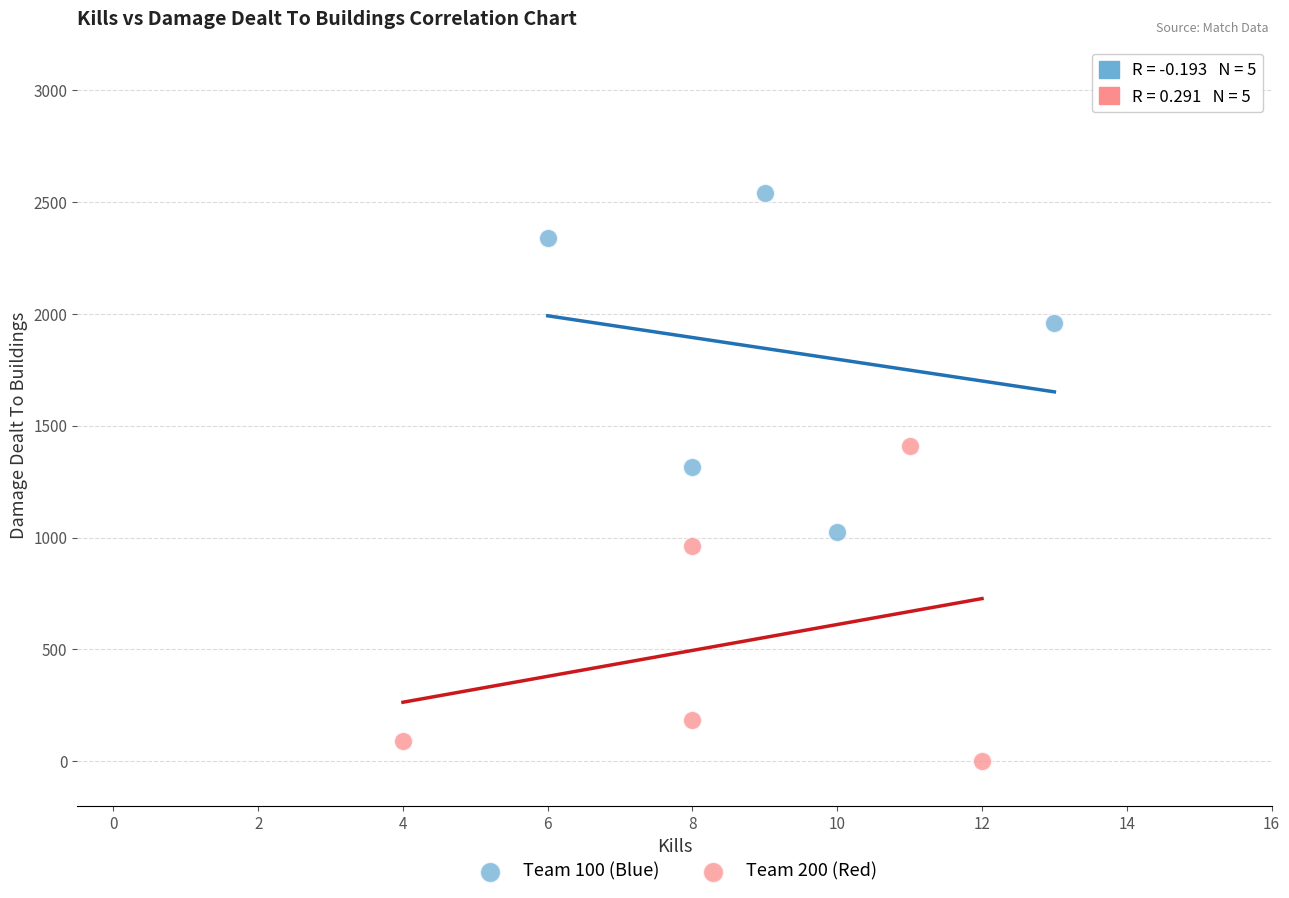

Which series reaches the minimum Y coordinate?

Team 200 (Red)